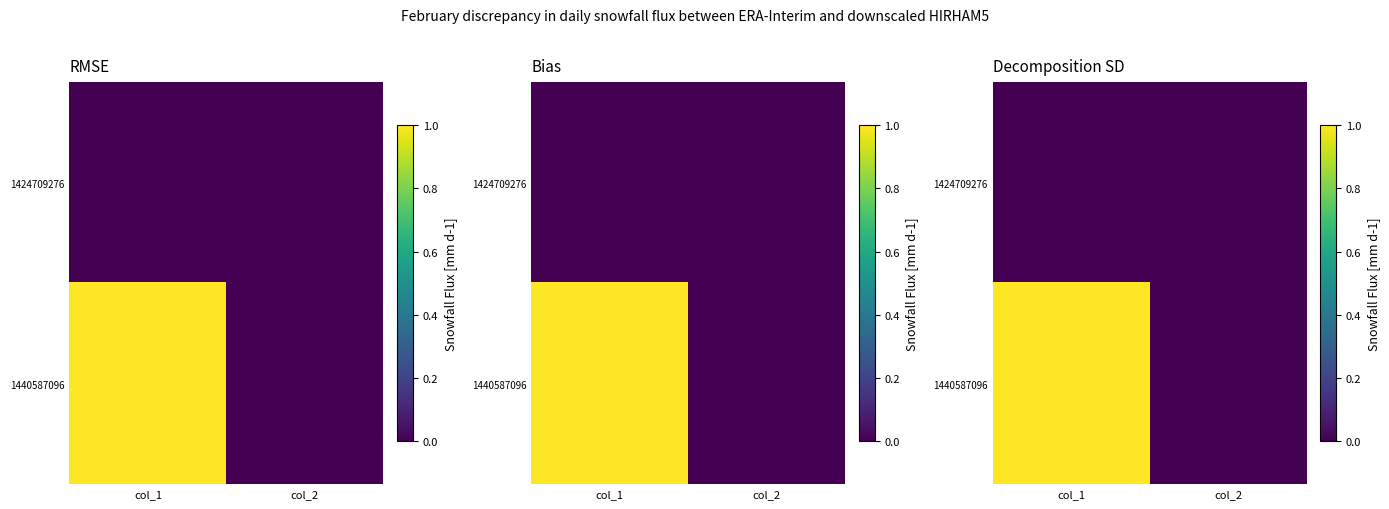

What is the difference between the maximum and minimum values in the 1440587096 series?

1